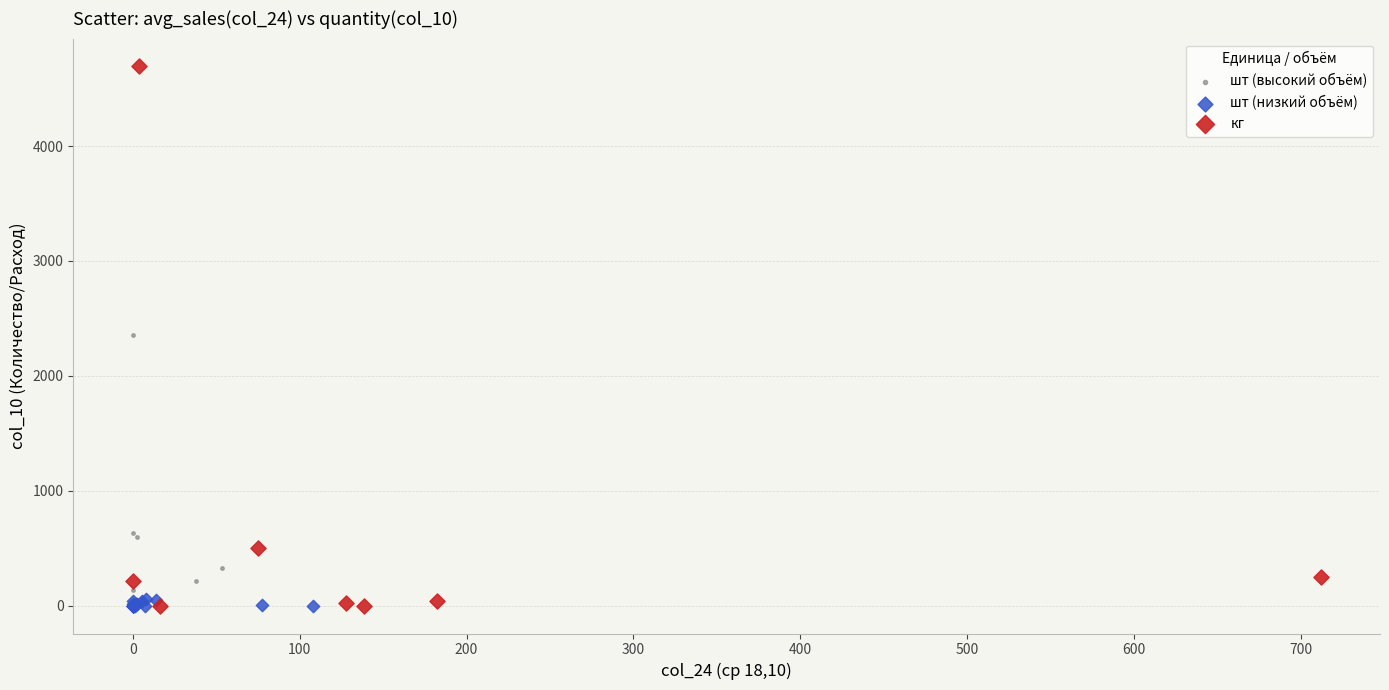

Which series has the largest Y range (max minus min)?

кг